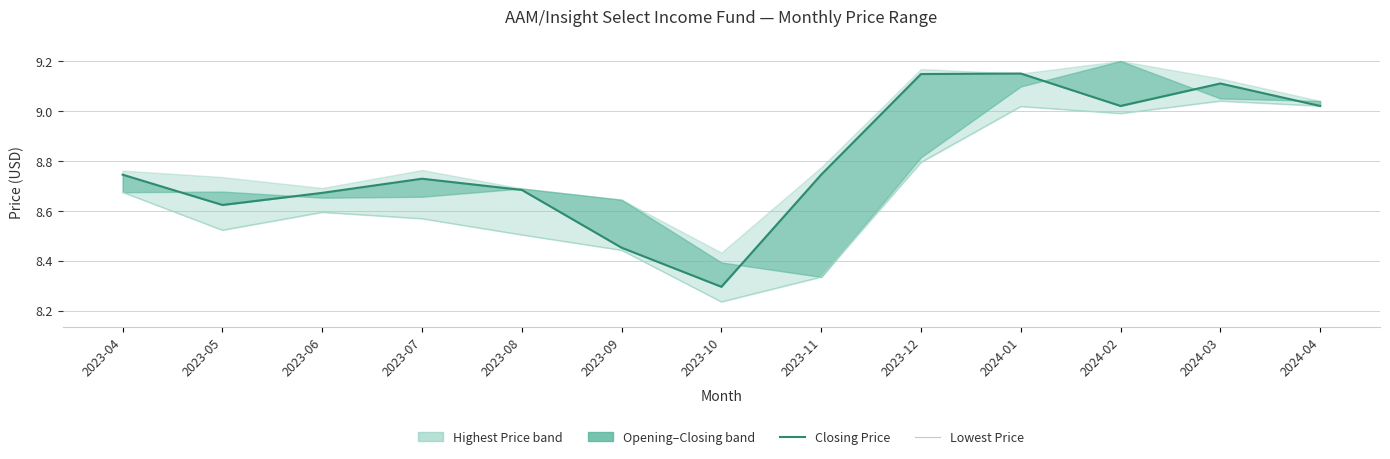

What is the value of the Lowest Price point at the 4th from the left?

8.6